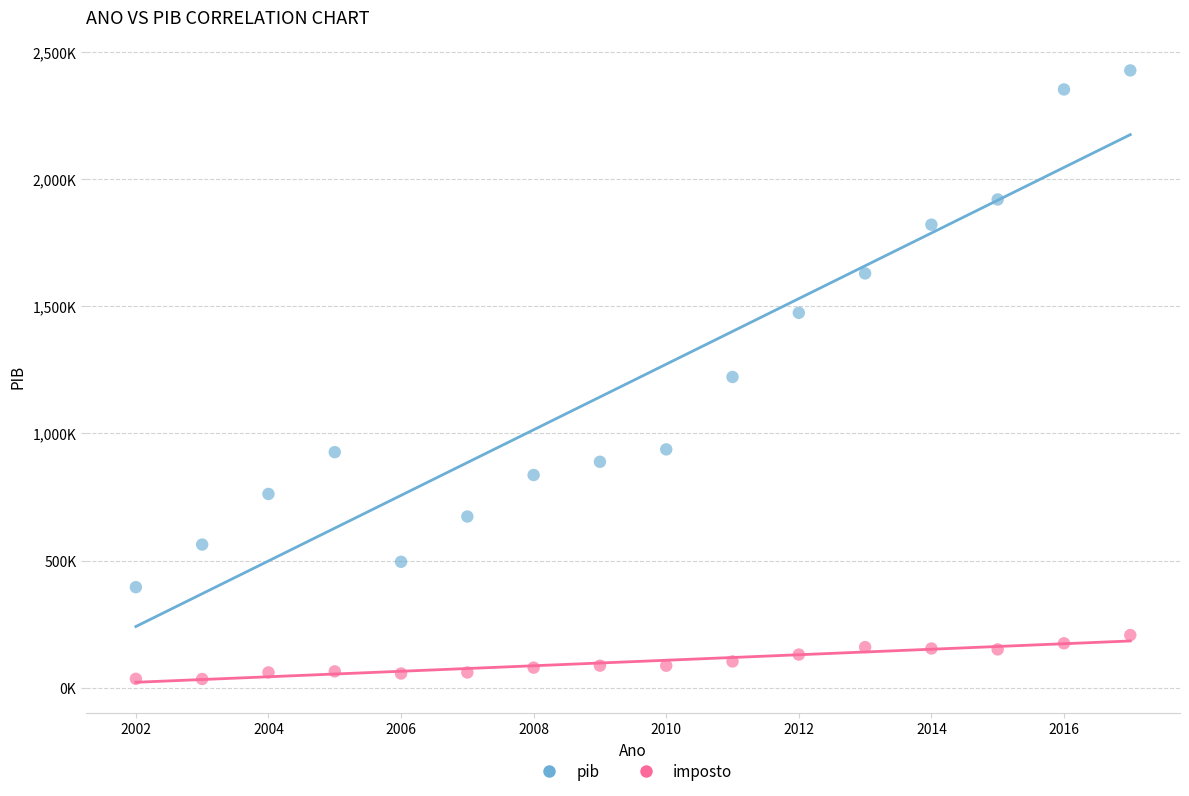

Which series contains the lowest Y value?

imposto